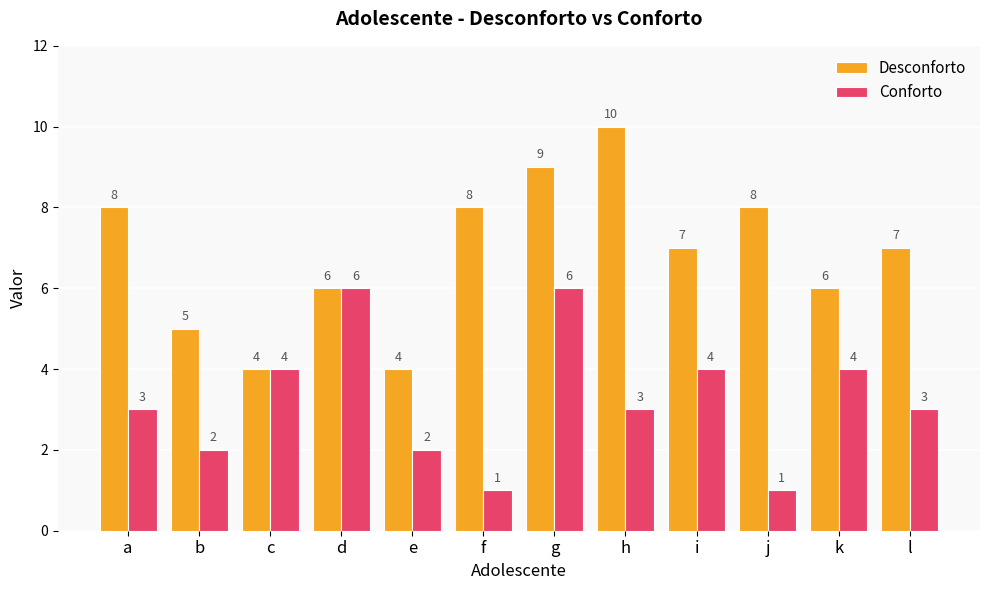

Which series changed the most between i and j?

Conforto